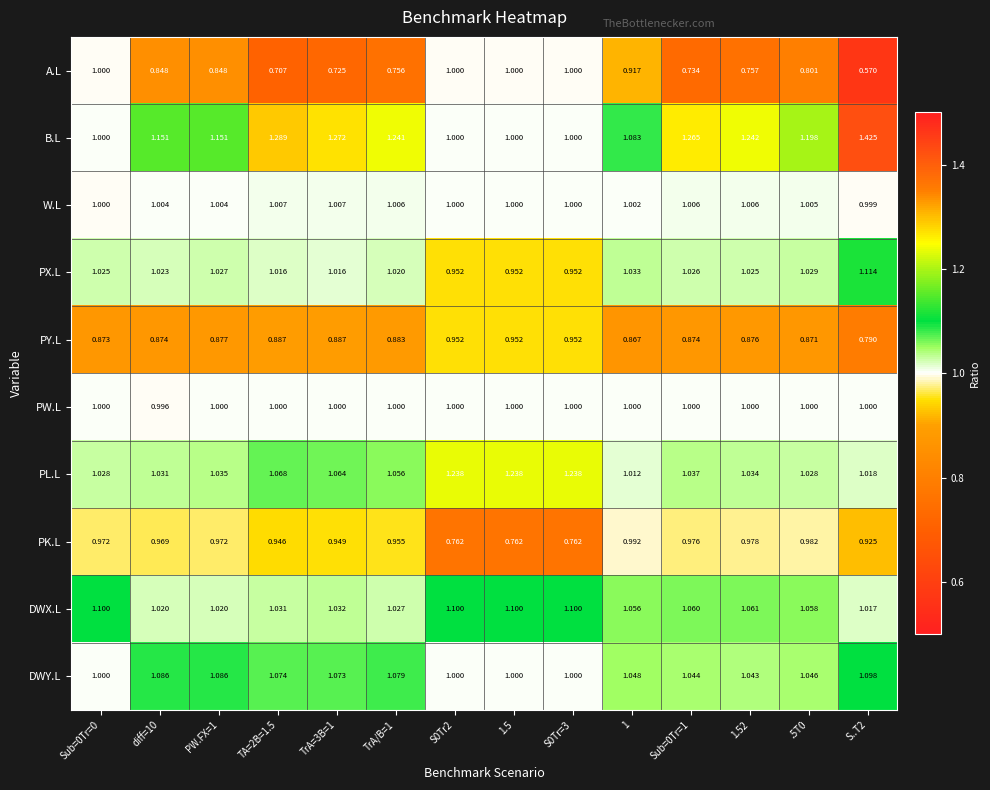

Which series has the widest spread of values?

A.L